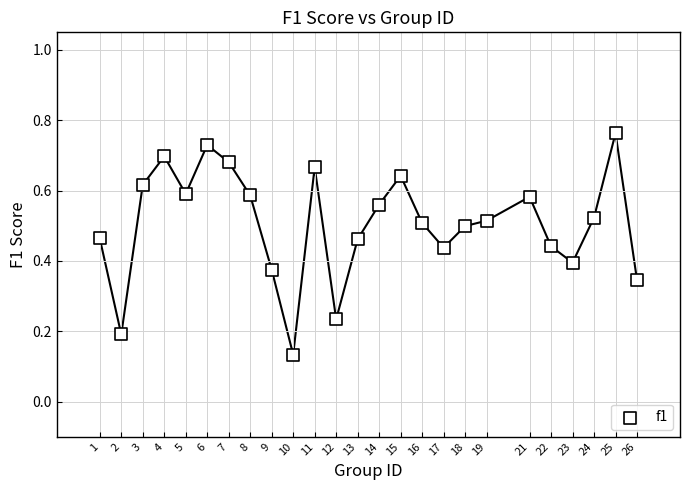

What is the range of X values (max minus min)?

25.0